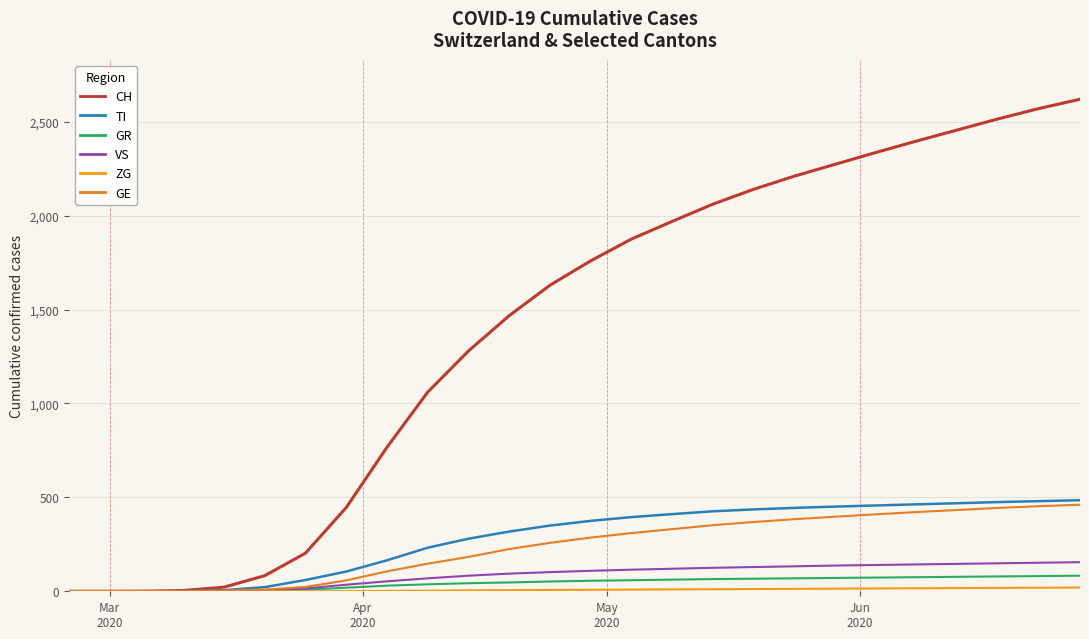

True or false: GR and CH intersect in this chart.

False